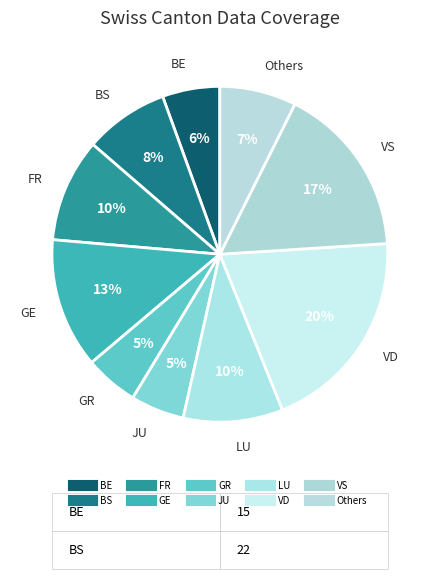

How many slices are in this pie chart?

10